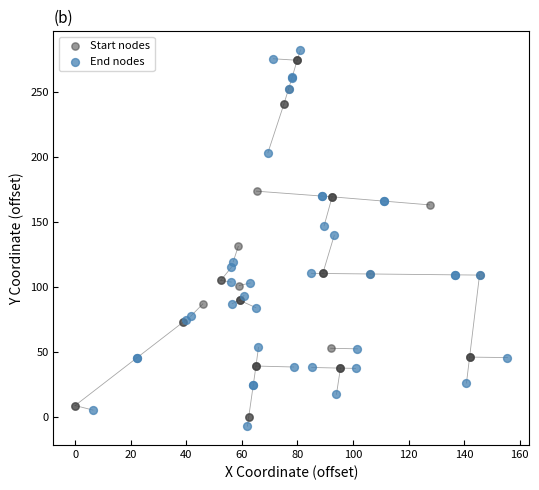

Which series has the largest Y range (max minus min)?

End nodes